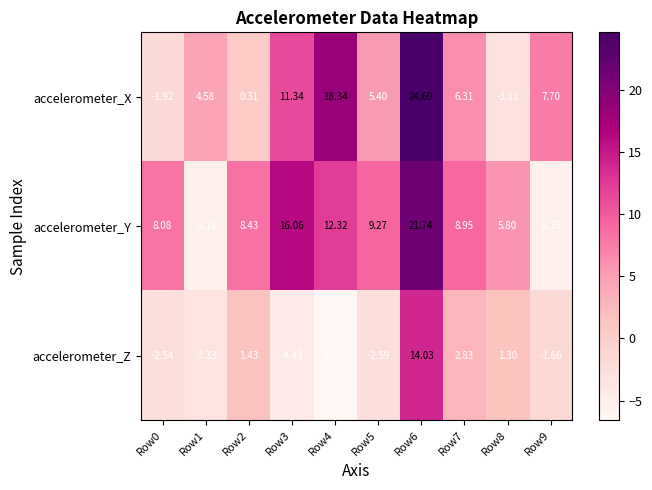

Is the value of accelerometer_Y at Row4 greater than the value of accelerometer_X at Row6?

No